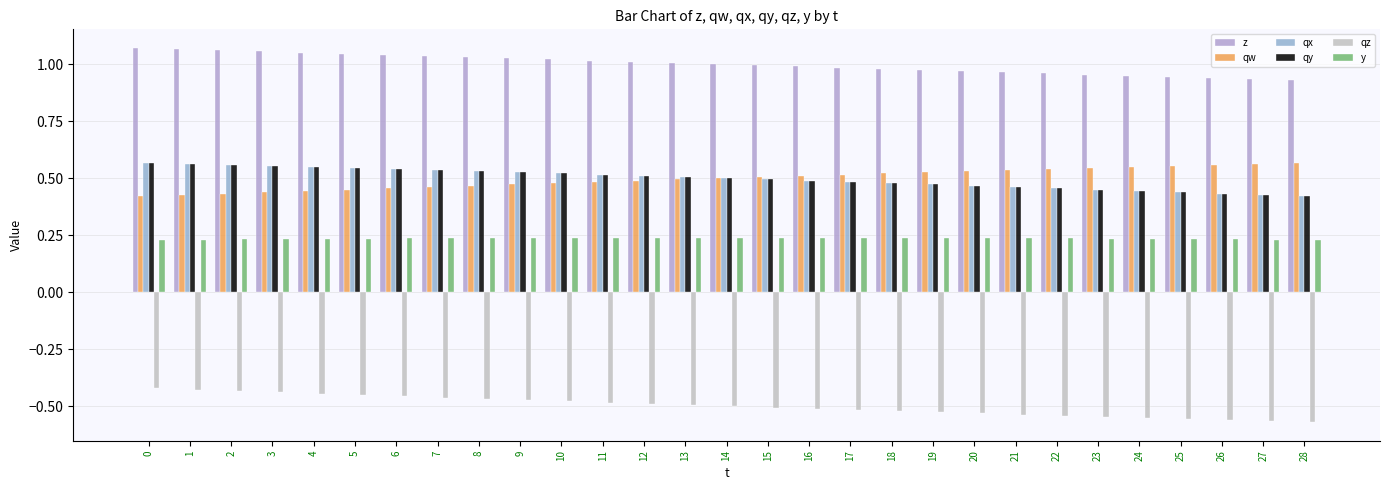

At how many categories does at least one series exceed 0?

29